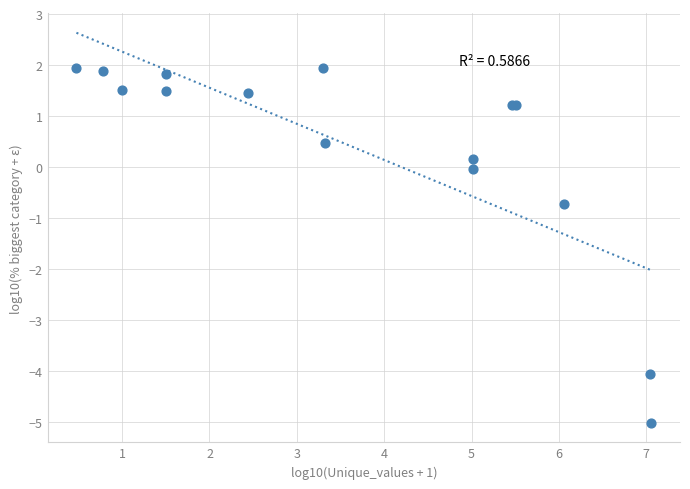

What Y value in the scatter plot is closest to -1?

-0.7